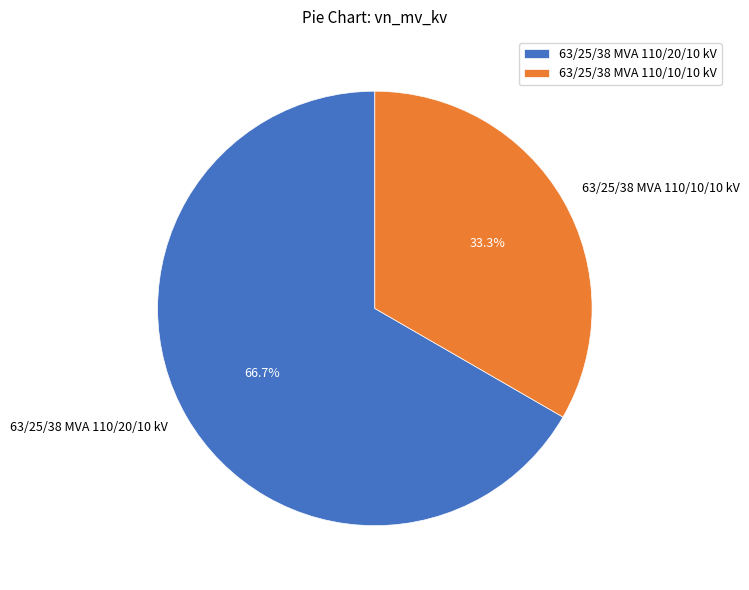

Is 63/25/38 MVA 110/20/10 kV the majority of the pie?

Yes